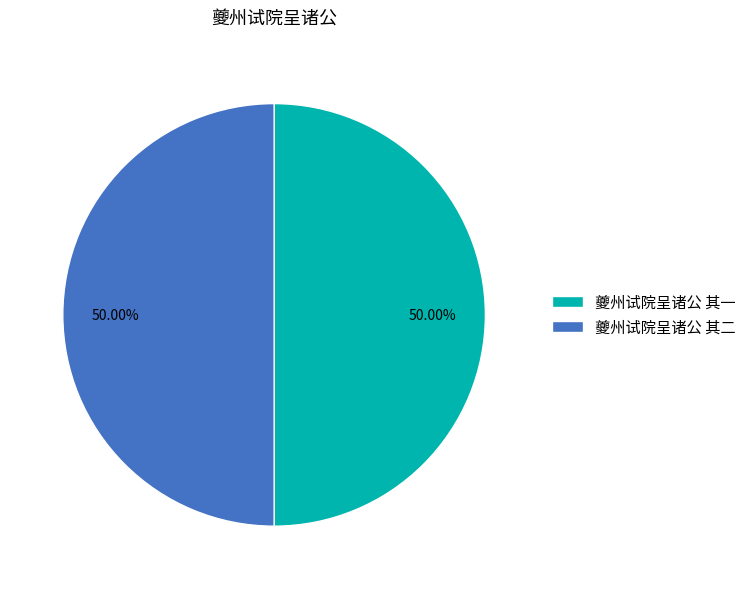

Approximately how many times larger is the value at 夔州试院呈诸公 其二 compared to 夔州试院呈诸公 其一?

1.0